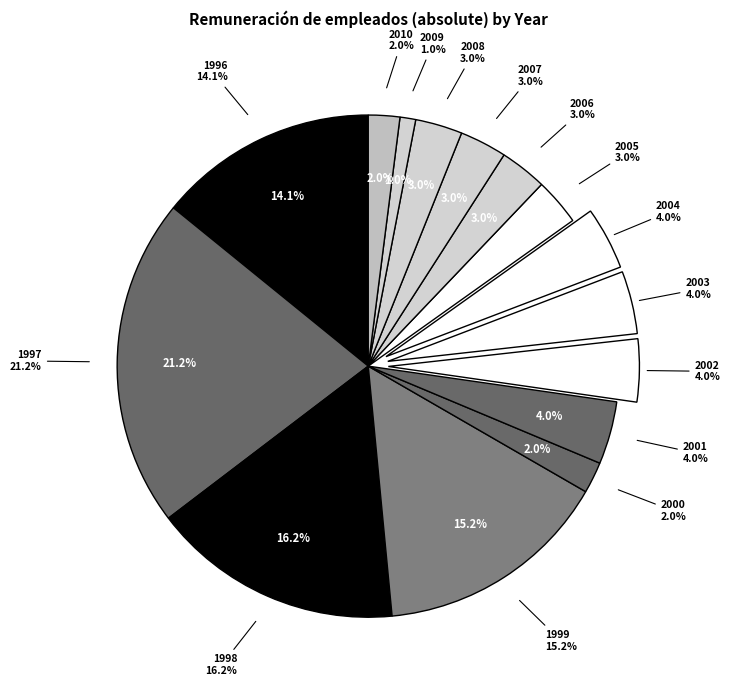

Rank the categories by value from lowest to highest.

2009, 2000, 2010, 2005, 2006, 2007, 2008, 2001, 2002, 2003, 2004, 1996, 1999, 1998, 1997